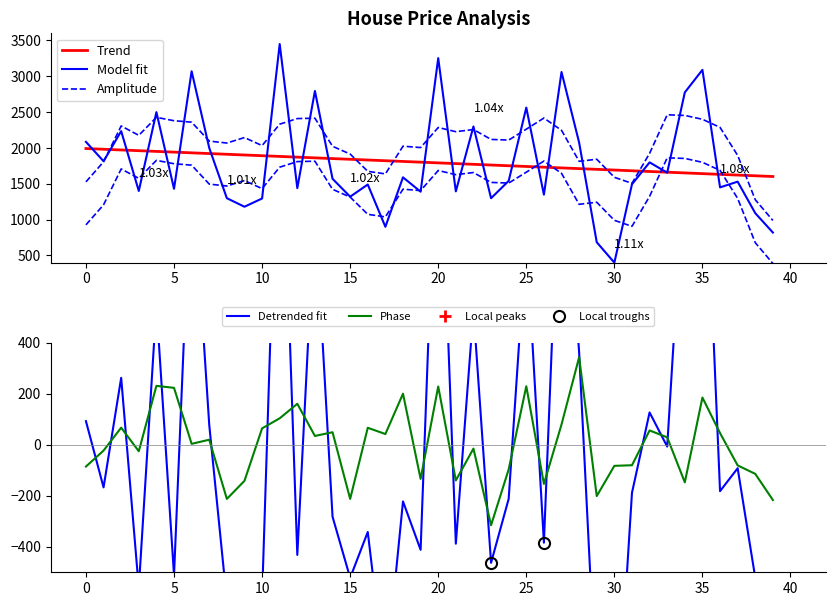

What is the maximum value for Phase?

343.8